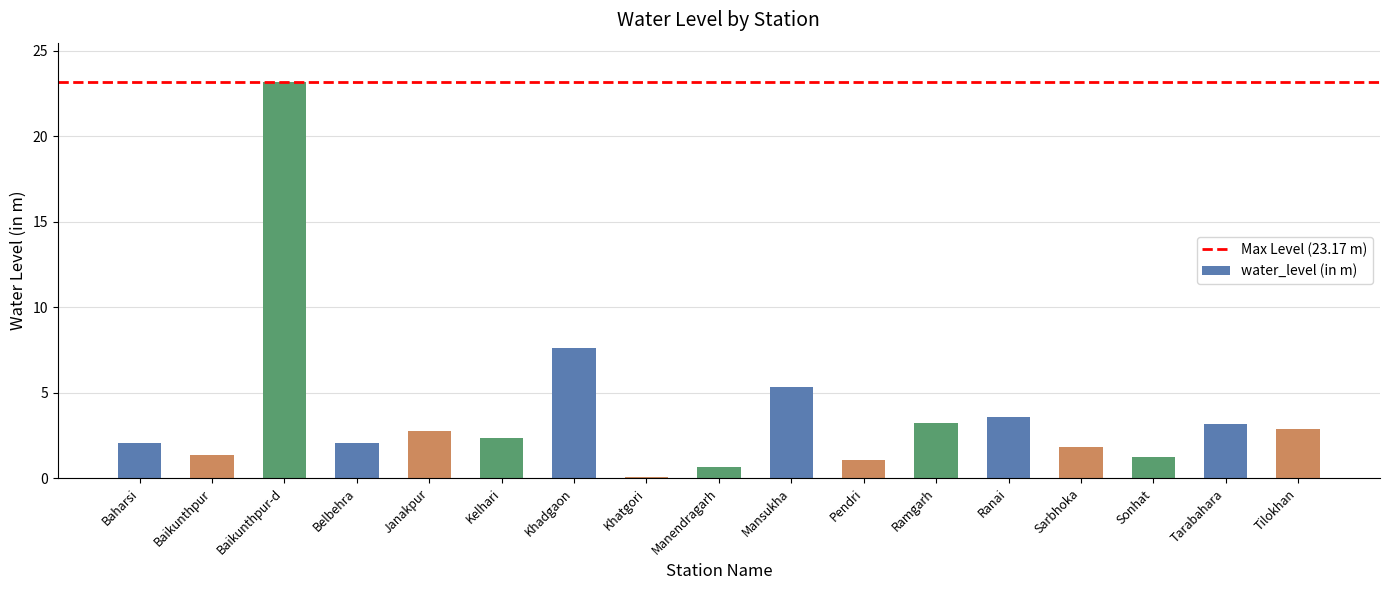

At which label is the value closest to 11?

Khadgaon